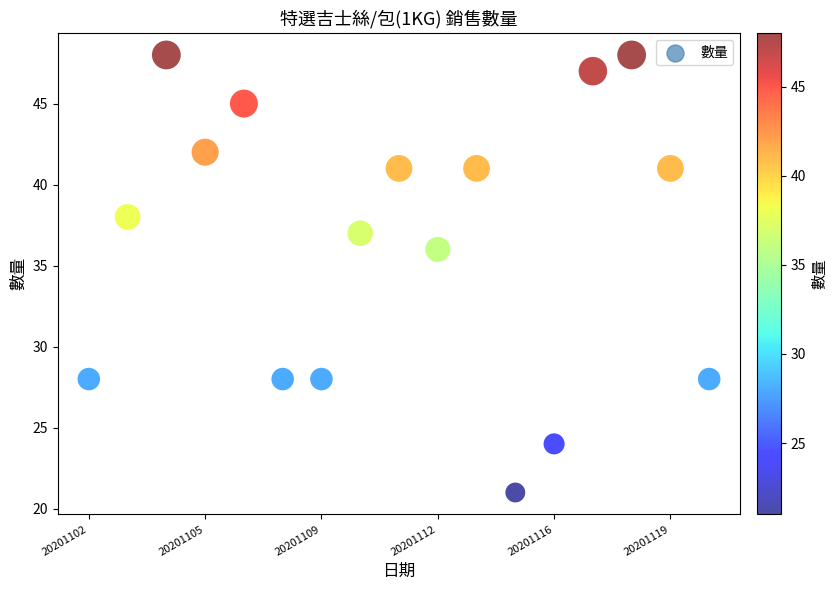

What Y value in the scatter plot is closest to 34?

36